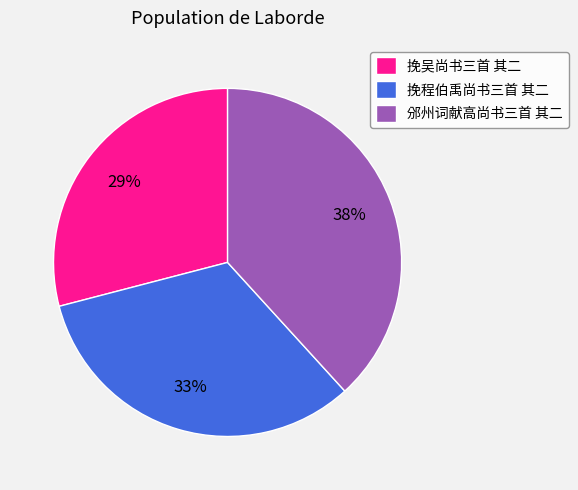

To the nearest percent, what is the difference between the largest and smallest slice percentages?

9%